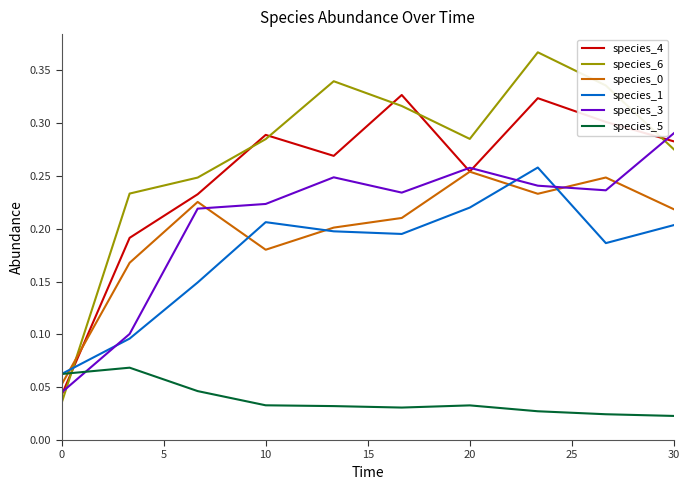

Which series has the largest total across all categories?

species_6